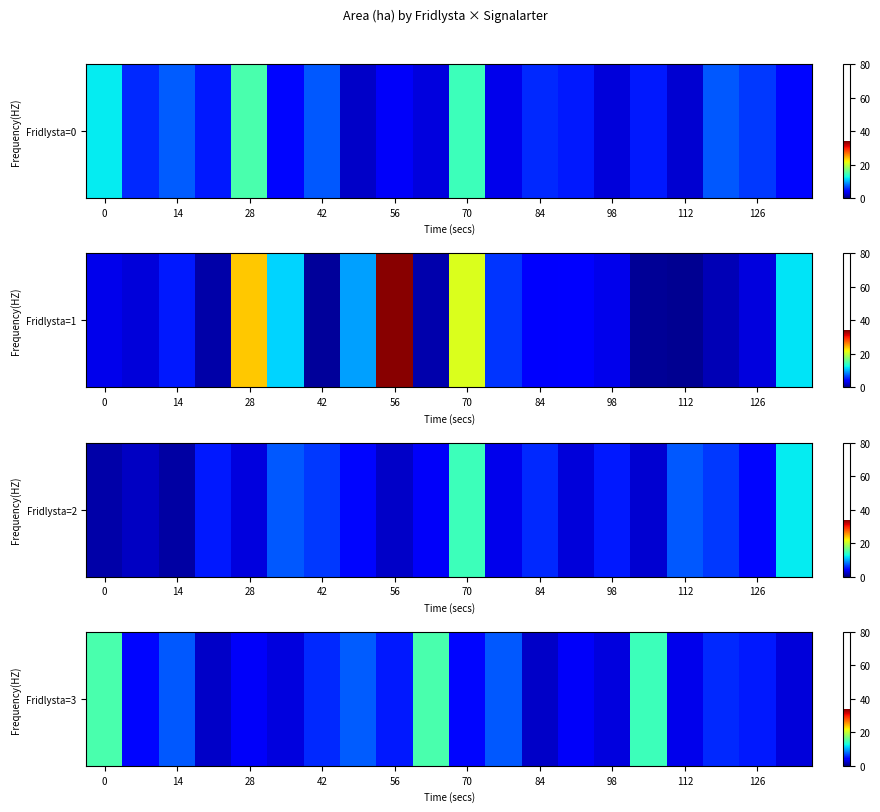

What is the average value?

6.0